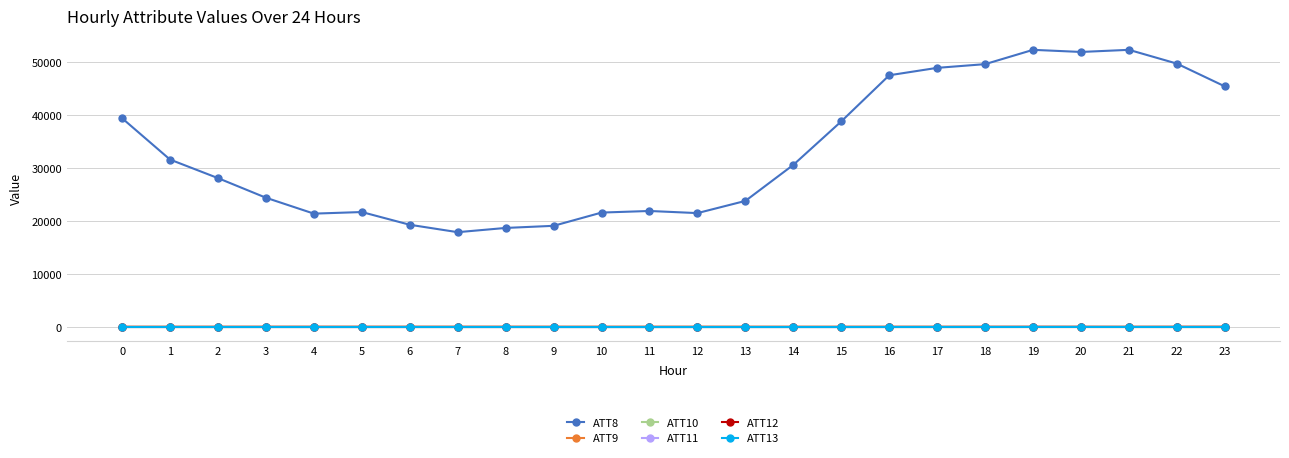

What is the greatest value displayed?

52300.0